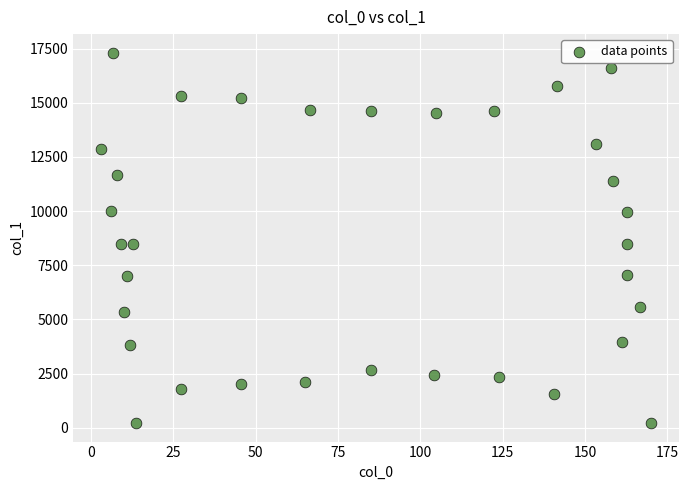

What is the range of X values (max minus min)?

167.3